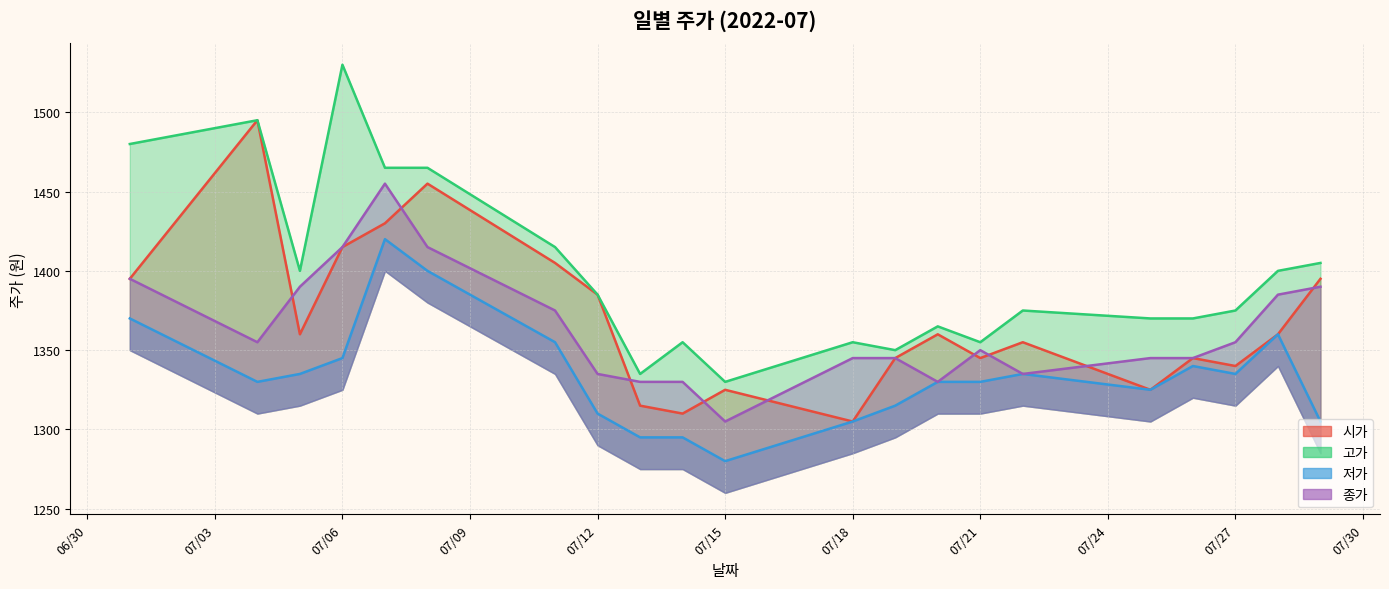

What is the value of the 종가 point at the 9th from the left?

1330